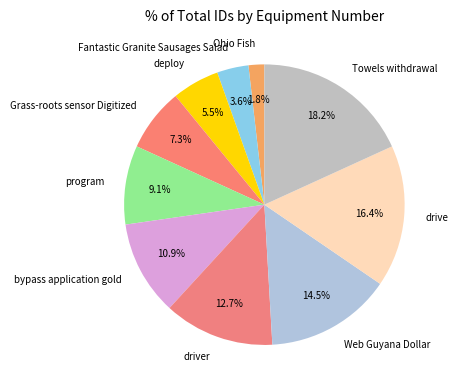

What is the ratio of the value at Web Guyana Dollar to the value at program?

1.6